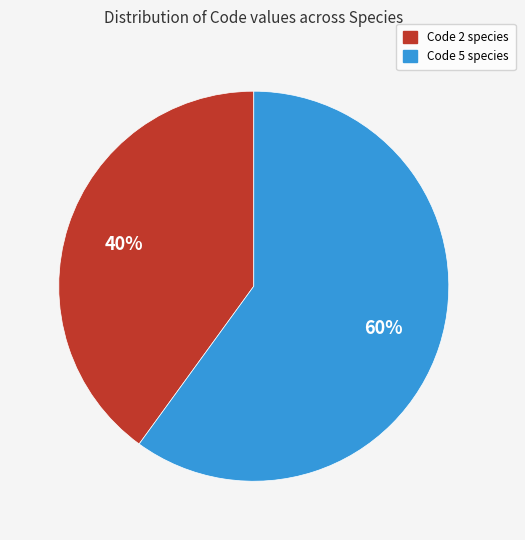

To the nearest percent, what percentage of the pie is Code 5 species?

60%